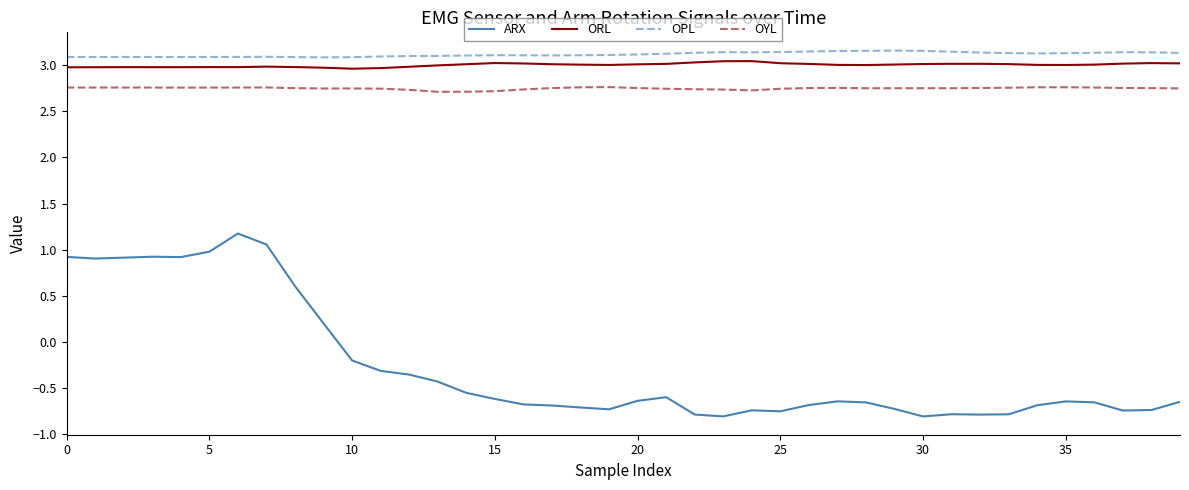

How many categories are shown in the chart?

40